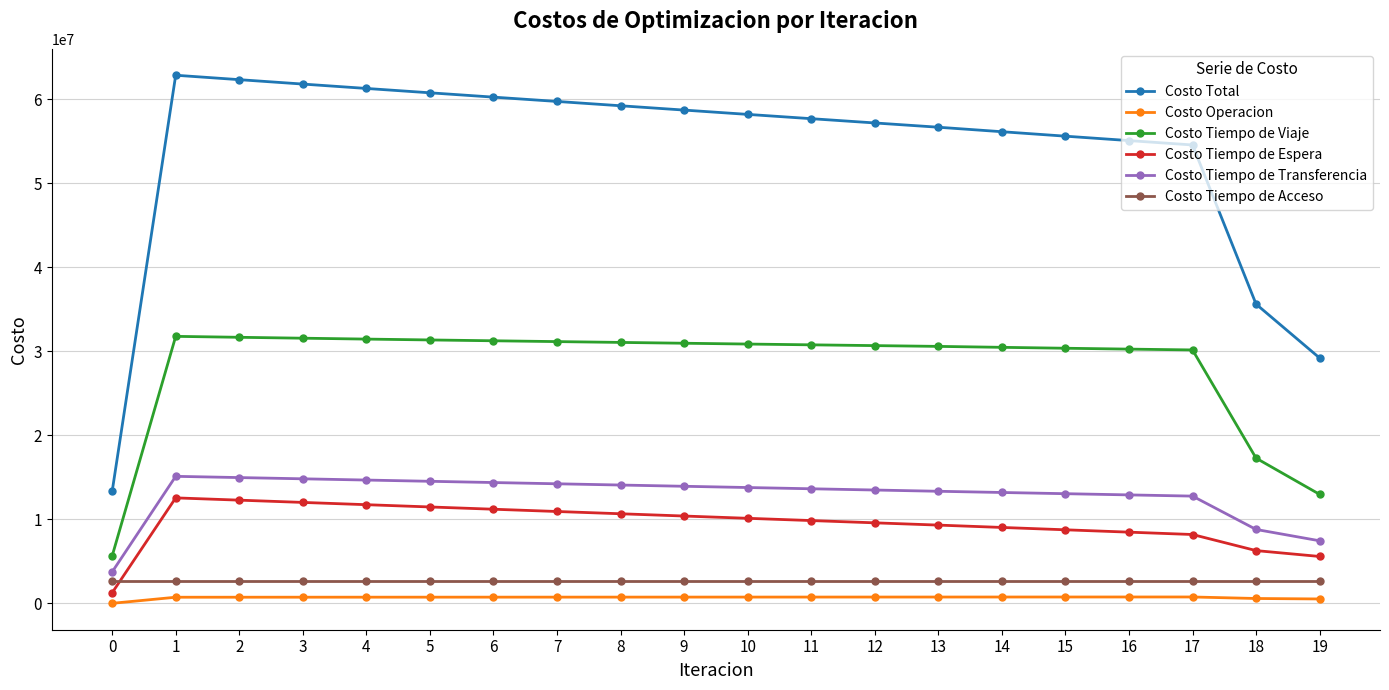

What is the total value across all series at 0?

26632886.4